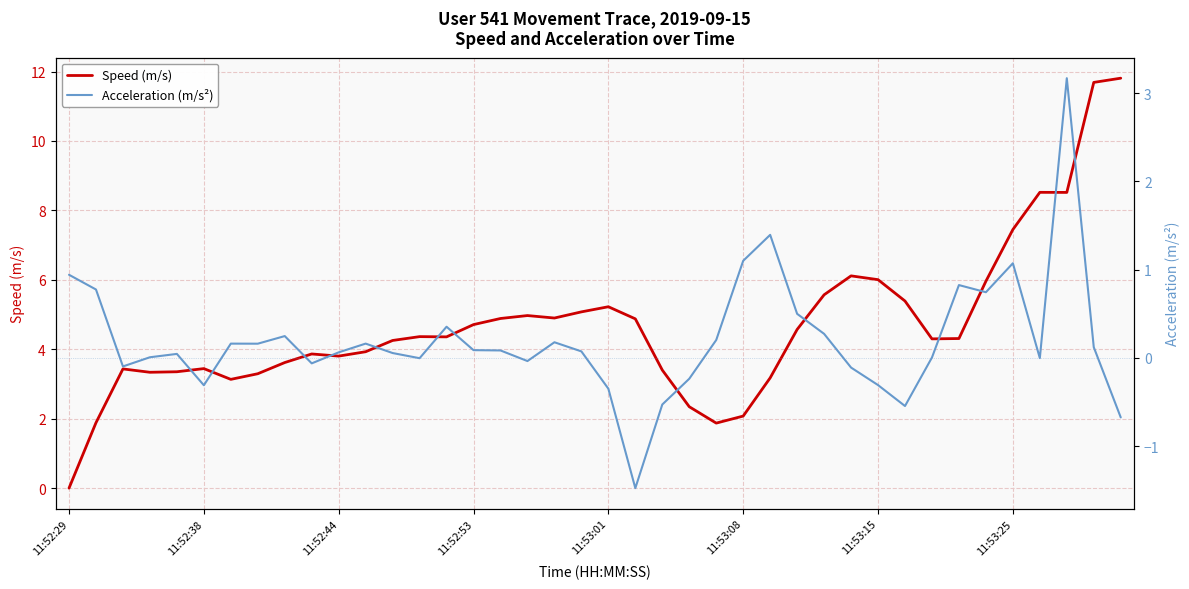

How many interior local peaks does the Speed (m/s) series have?

8